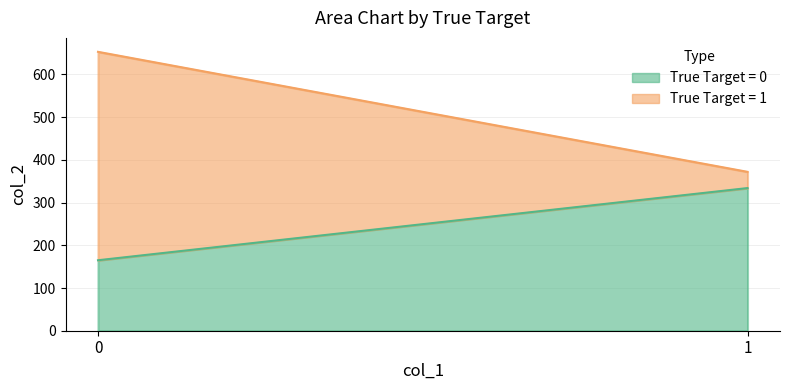

Reading right to left, transcribe all the data shown in this chart.

True Target = 0: 1=334	0=165
True Target = 1: 1=38	0=488